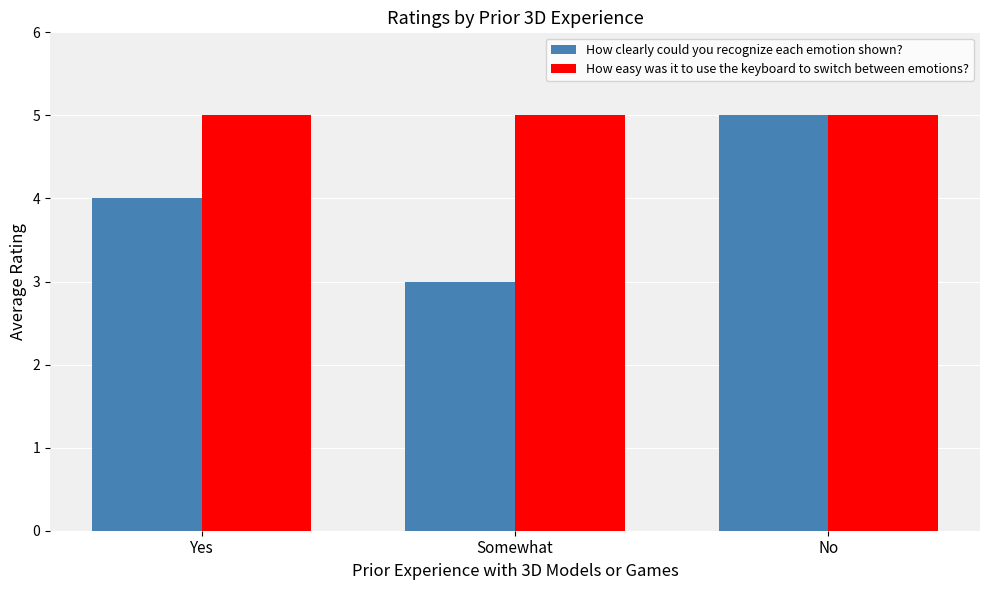

What is the maximum value shown in the chart?

5